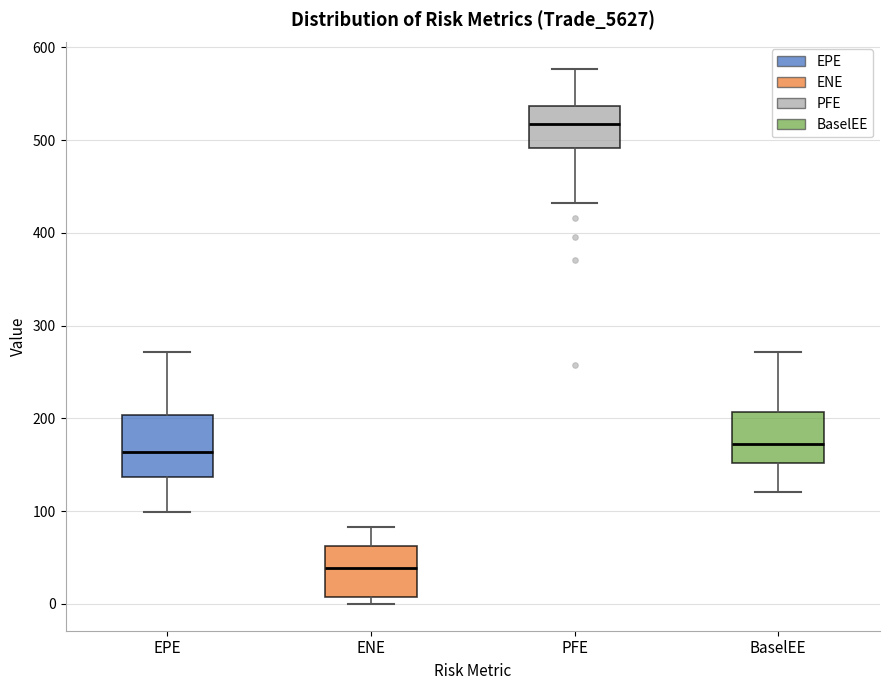

Which box has the lowest median line?

ENE